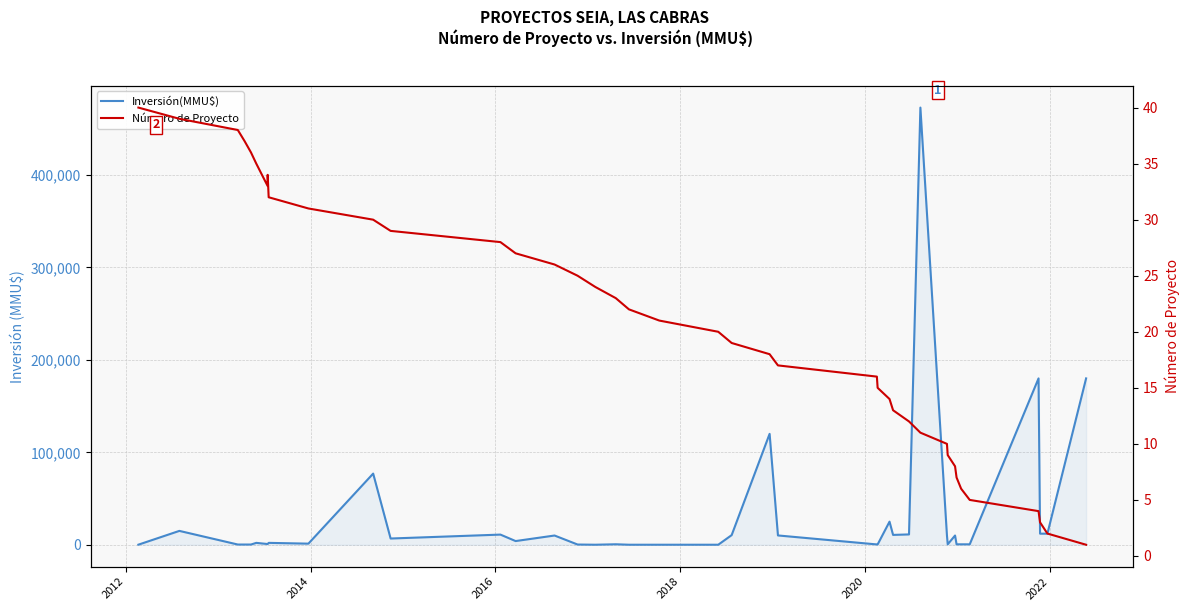

How many data points in Número de Proyecto are less than 21?

20